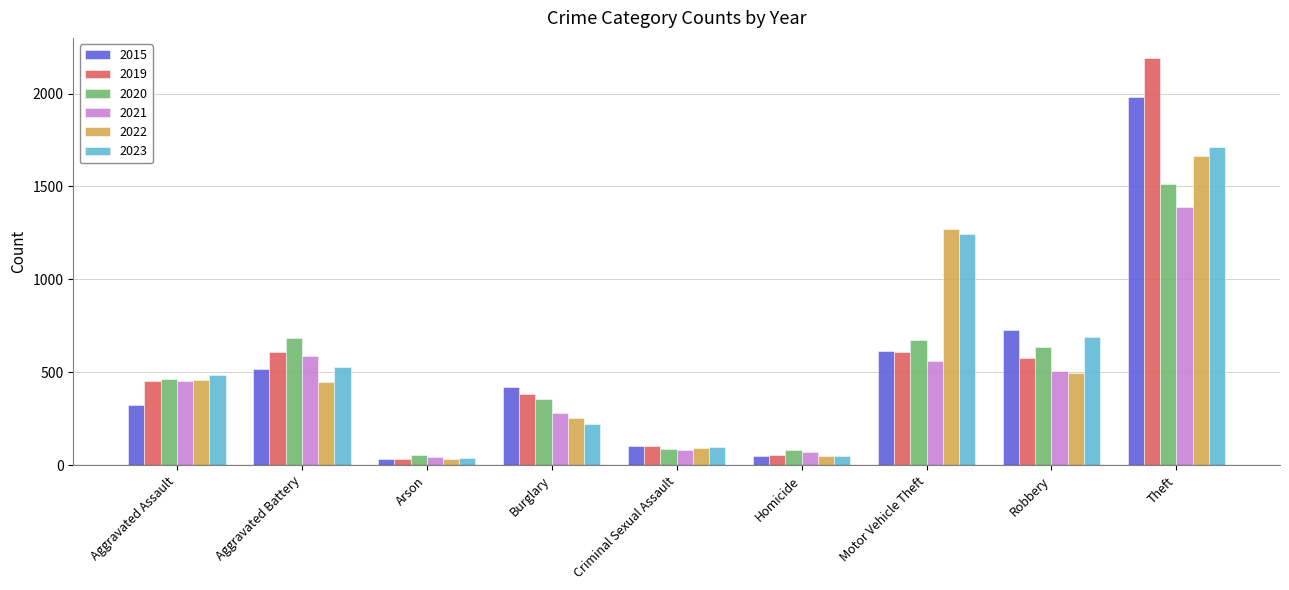

What is the highest value of the 2020 series?

1512